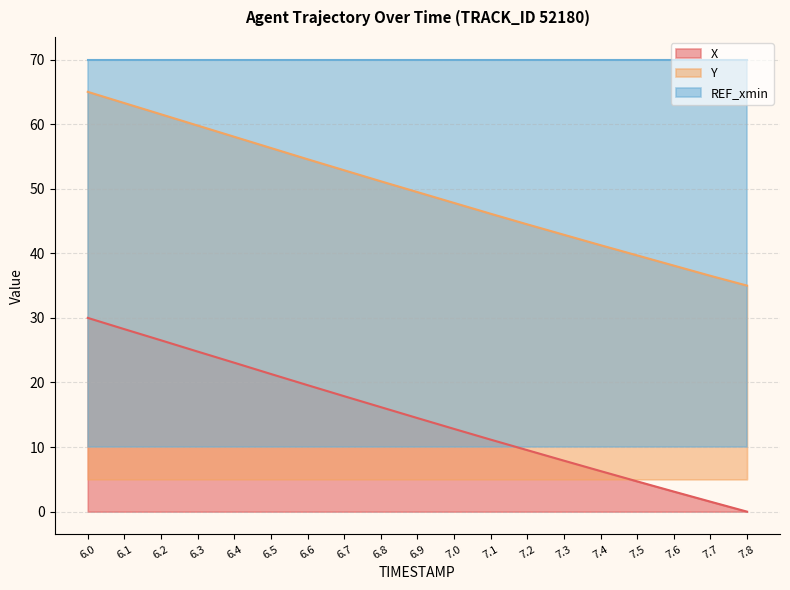

List the labels in order of X value, largest first.

6.0, 6.1, 6.2, 6.3, 6.4, 6.5, 6.6, 6.7, 6.8, 6.9, 7.0, 7.1, 7.2, 7.3, 7.4, 7.5, 7.6, 7.7, 7.8